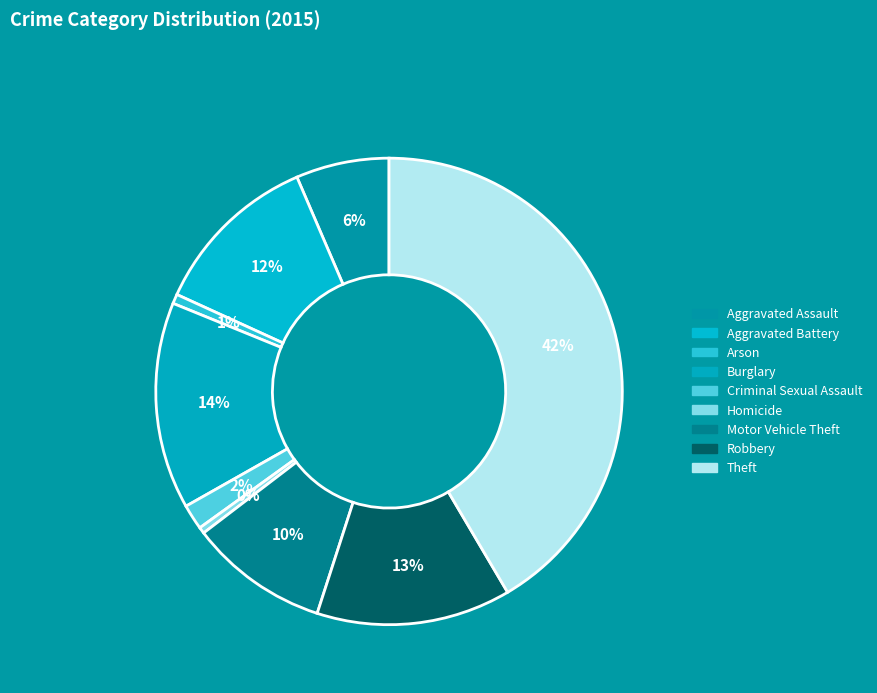

What is the ratio of the value at Motor Vehicle Theft to the value at Criminal Sexual Assault?

5.5